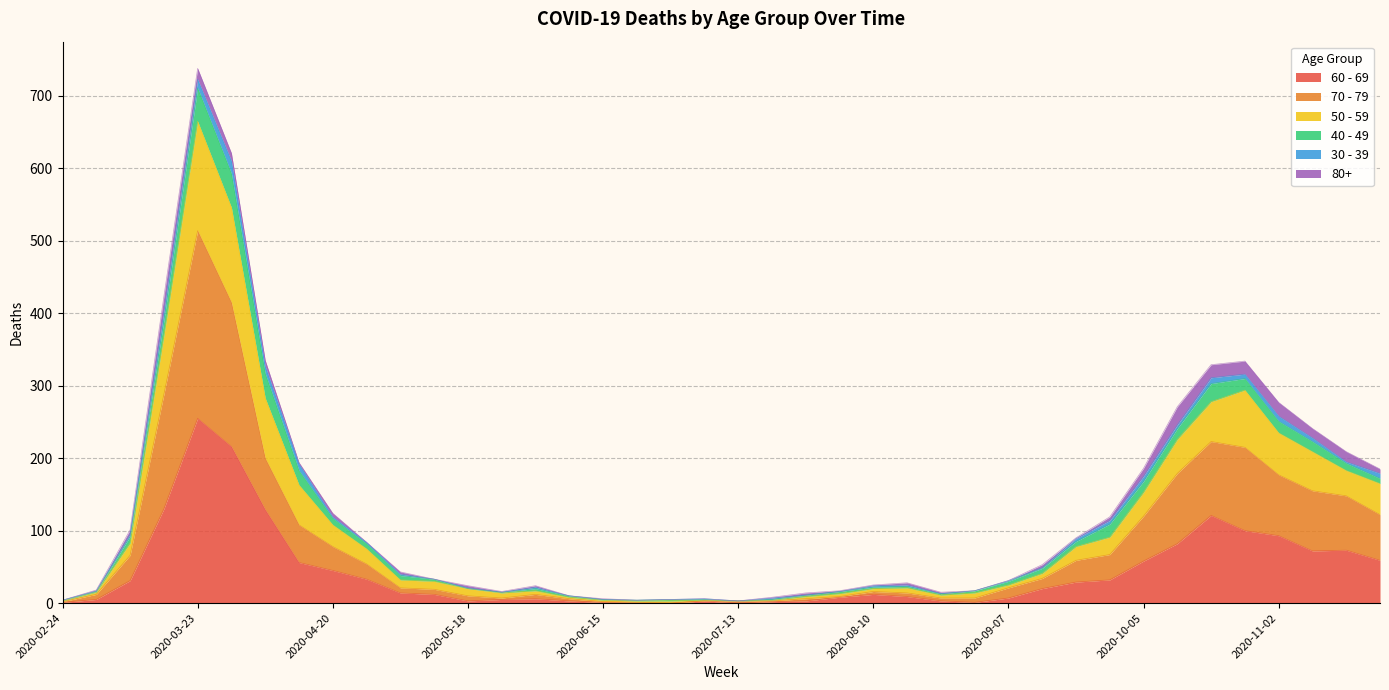

How many values in 70 - 79 are above zero?

39